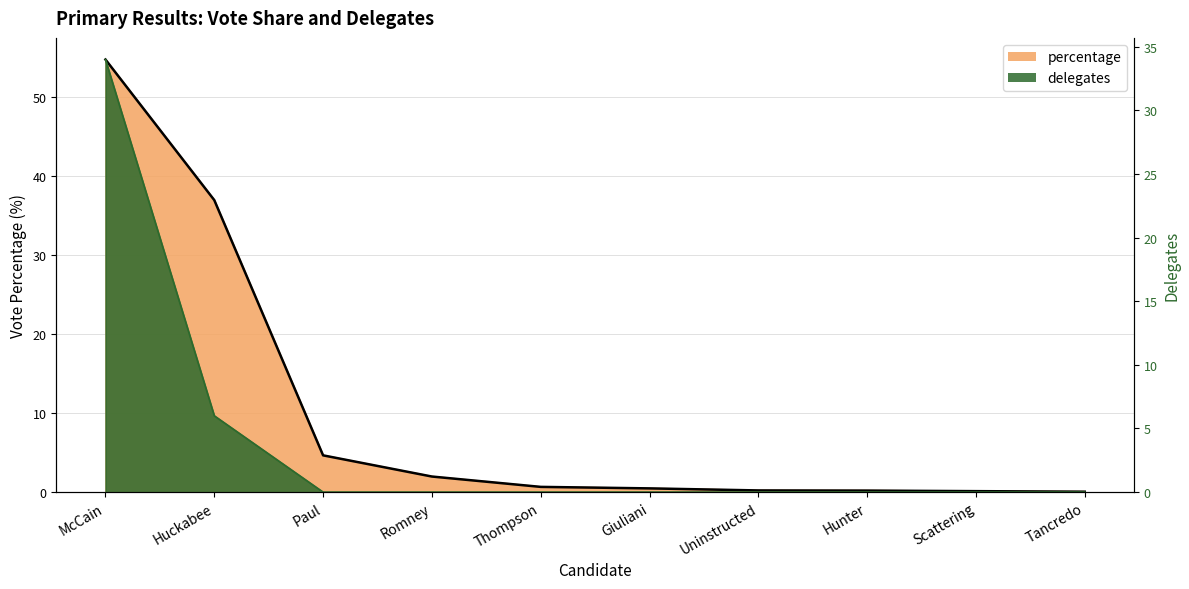

At which category does the chart reach its minimum across all series?

Paul